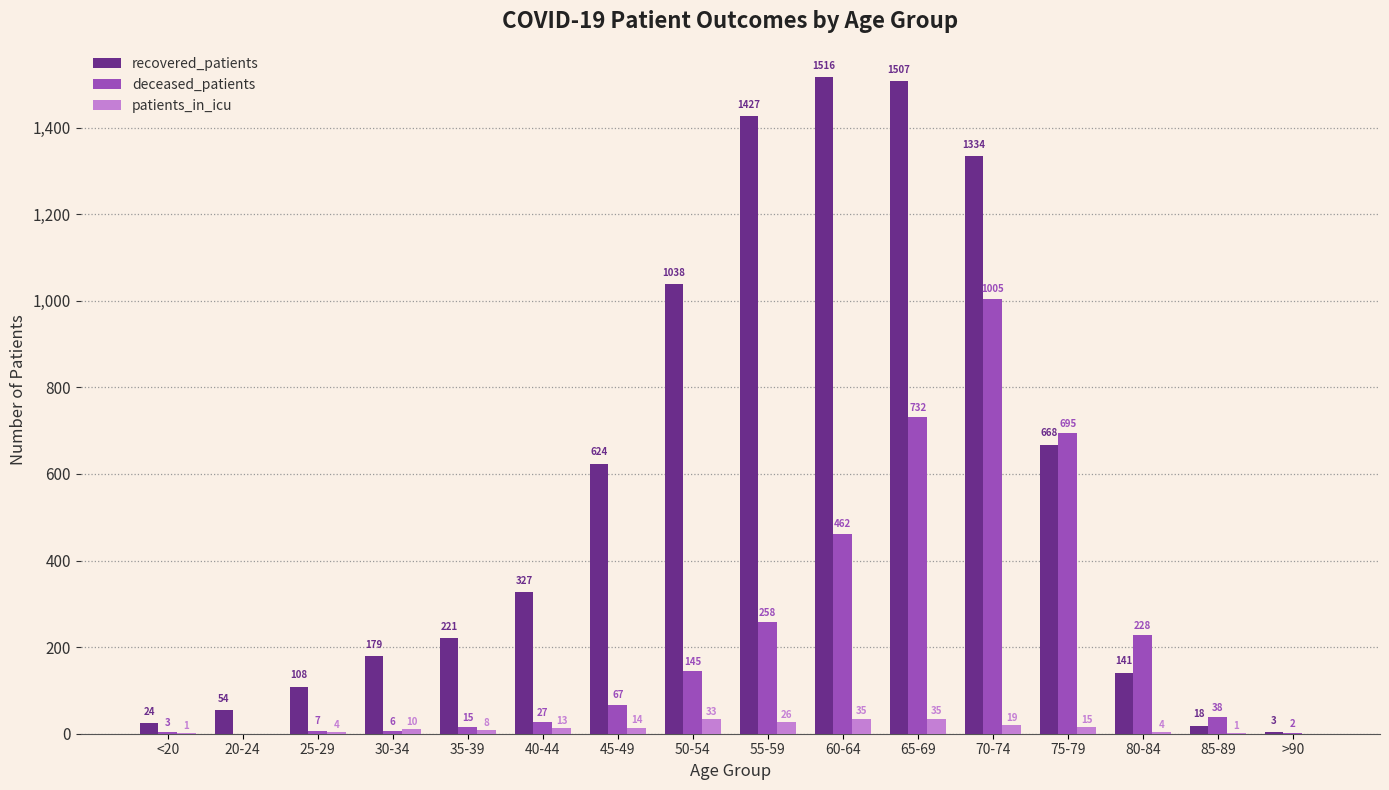

Read the deceased_patients value at 70-74.

1005